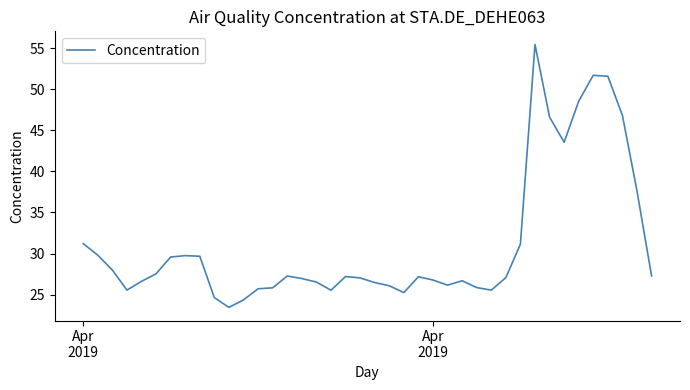

What is the smallest value displayed?

23.5